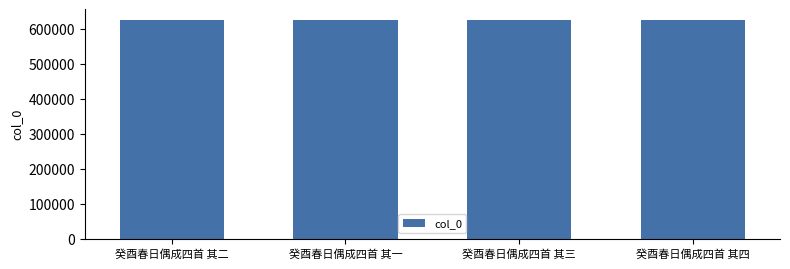

What is the sum of all values?

2498342